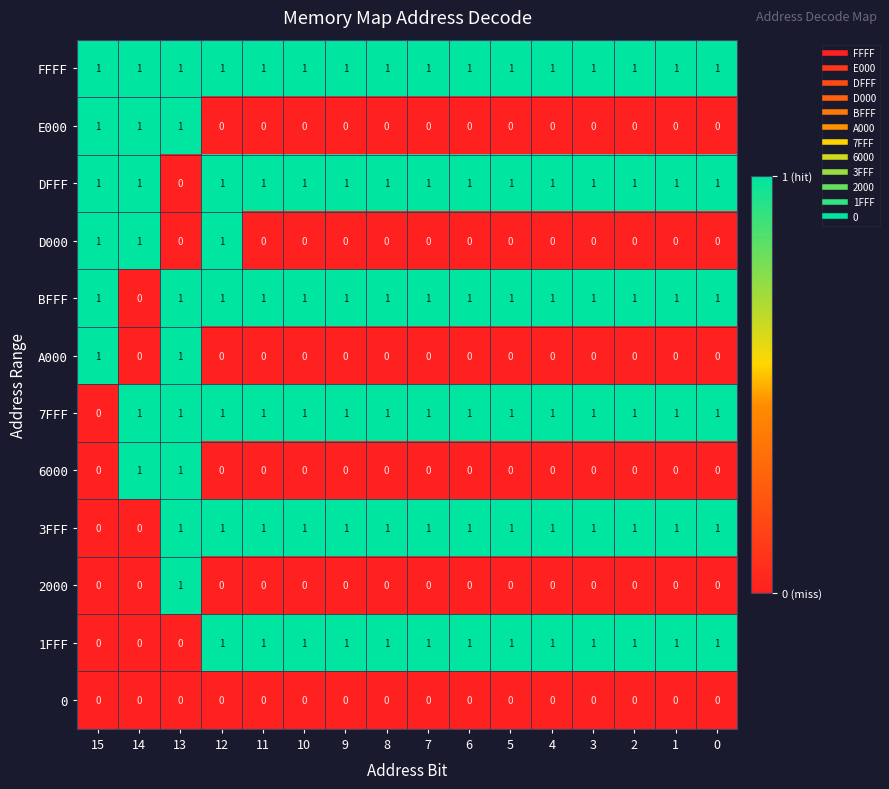

Between 12 and 1, which series saw the biggest shift?

D000